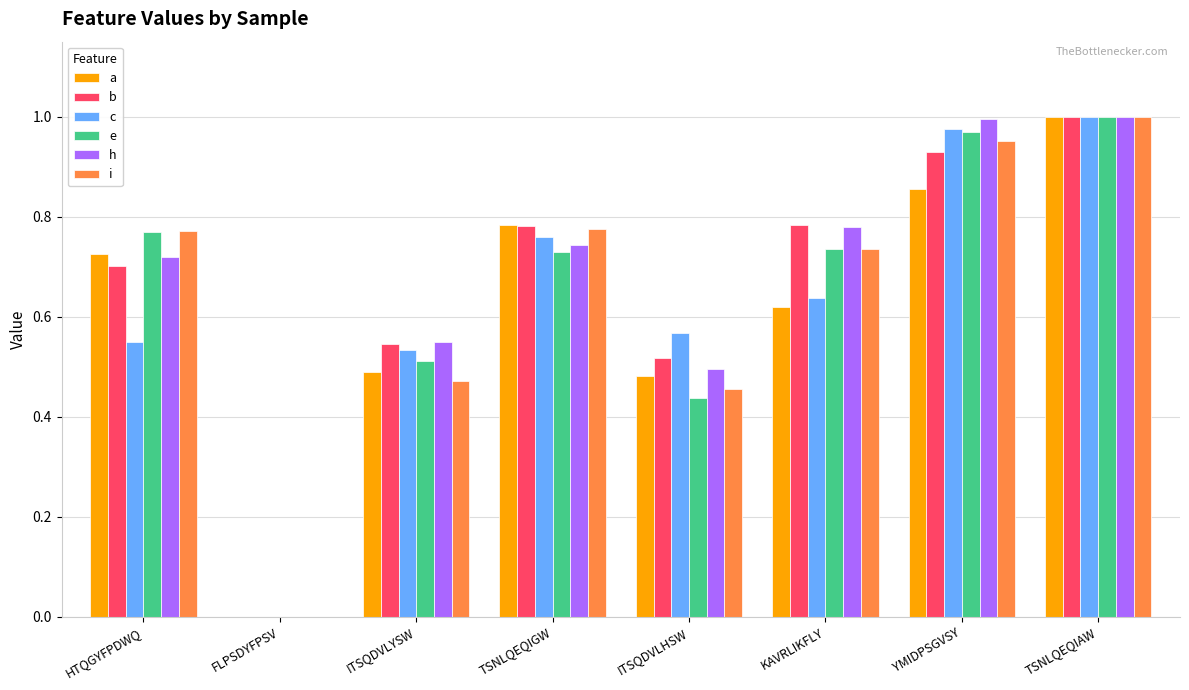

The a series shows 1.0 at TSNLQEQIAW. True or false?

True